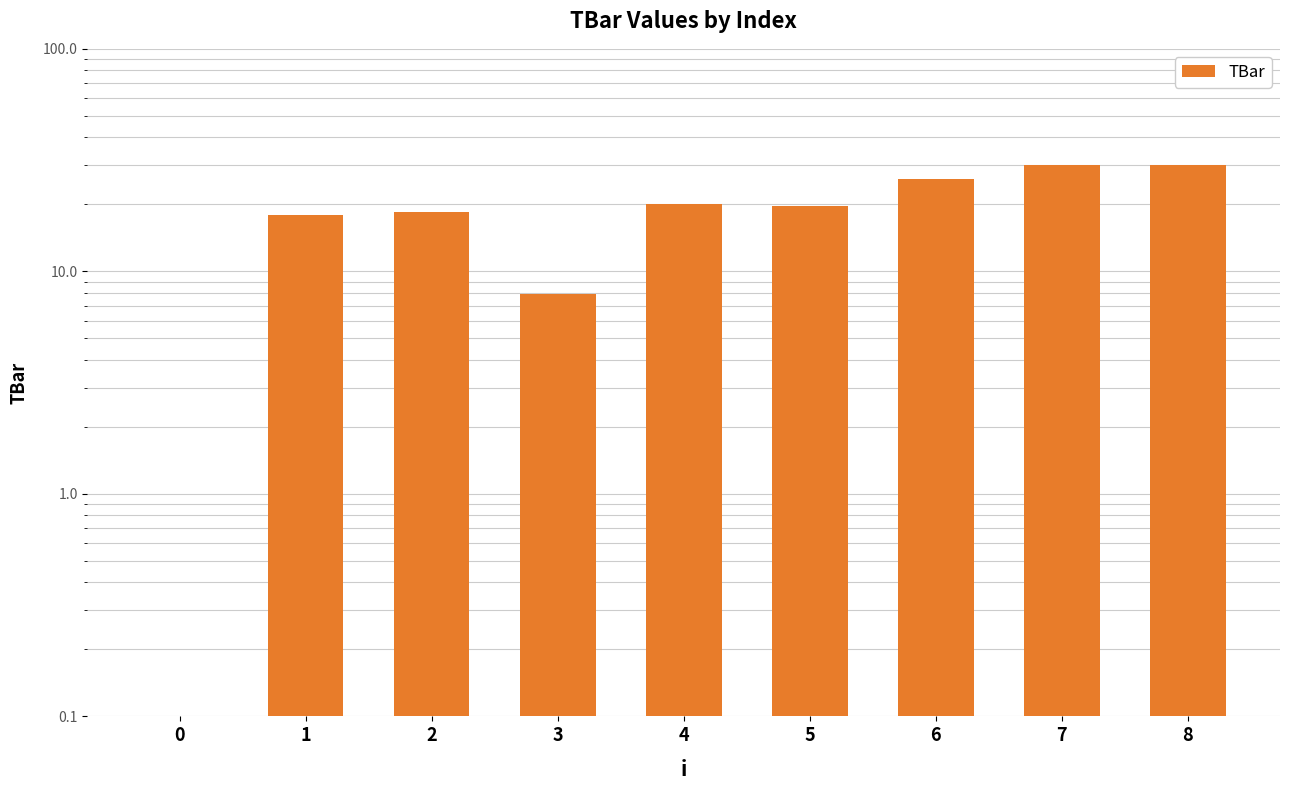

What is the value of the 6th bar from the left?

19.7